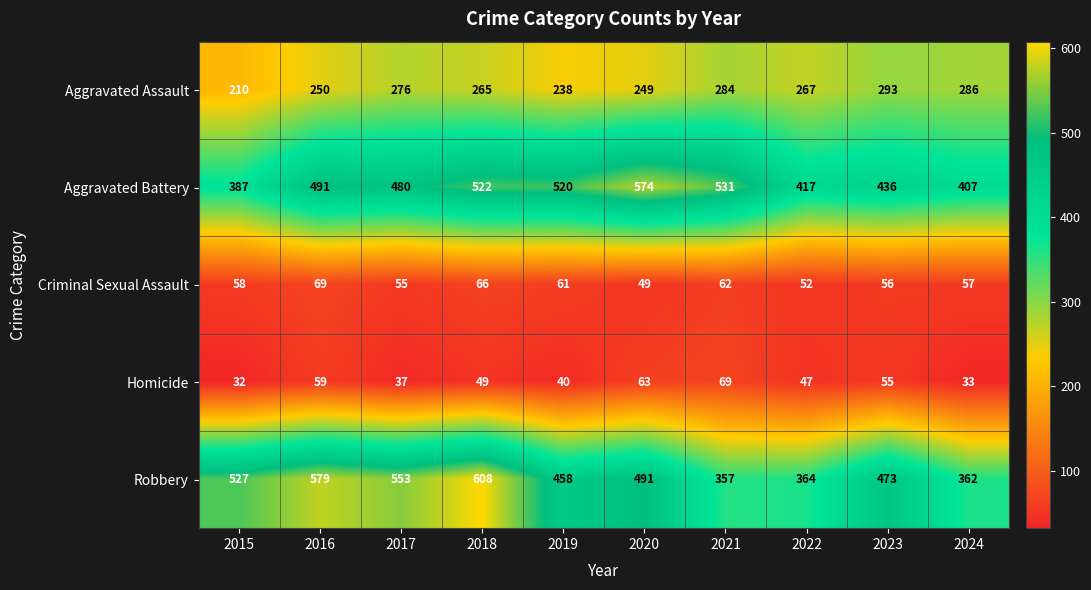

Where is Criminal Sexual Assault nearest to the value 59?

2015